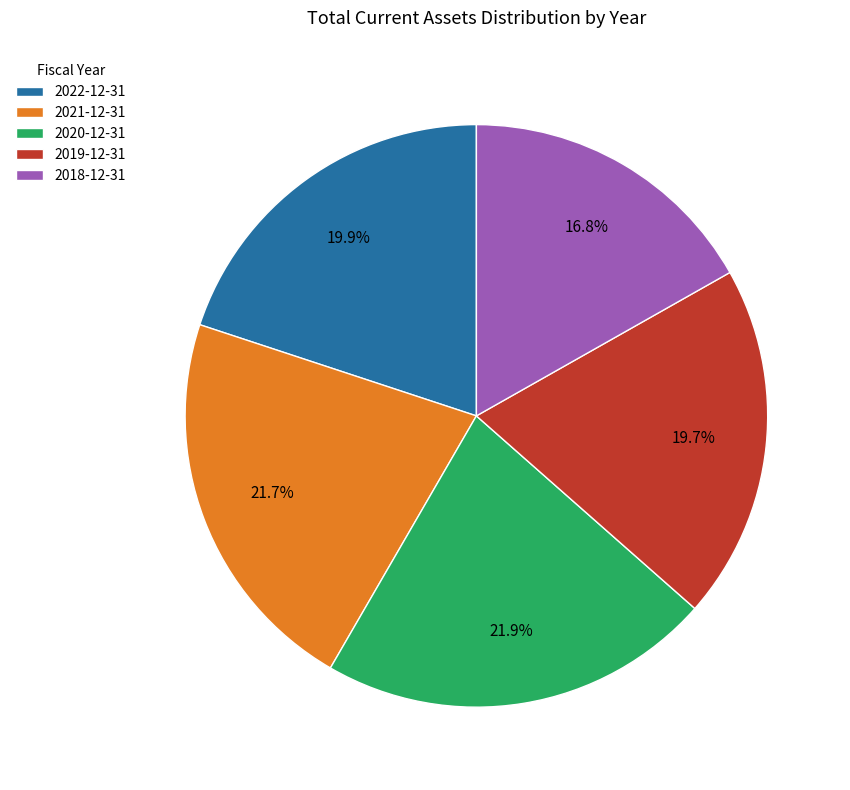

Approximately how many times larger is the value at 2019-12-31 compared to 2021-12-31?

0.9